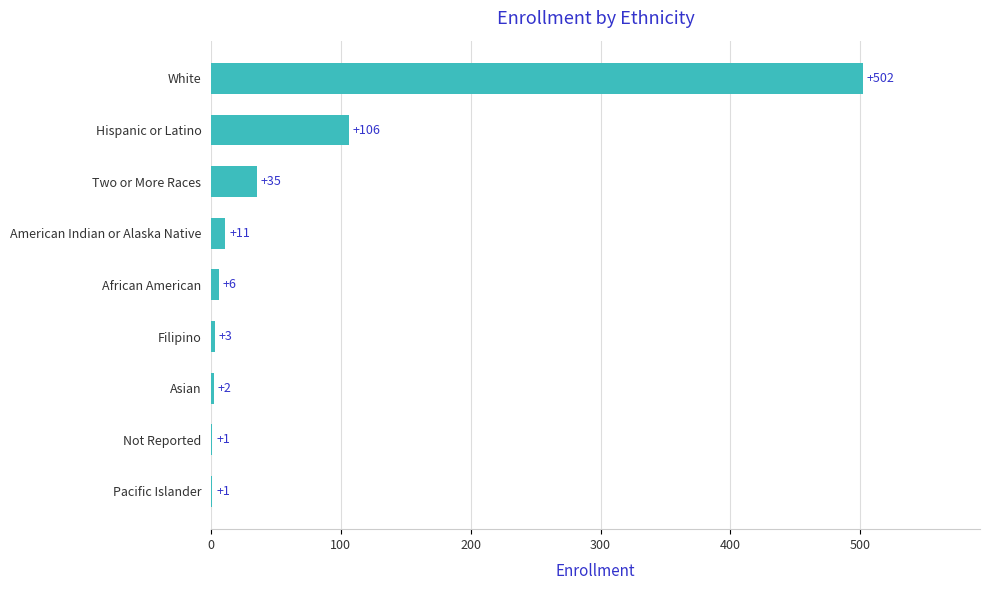

Reading top to bottom, what are all the values shown in this chart?

White=502	Hispanic or Latino=106	Two or More Races=35	American Indian or Alaska Native=11	African American=6	Filipino=3	Asian=2	Not Reported=1	Pacific Islander=1